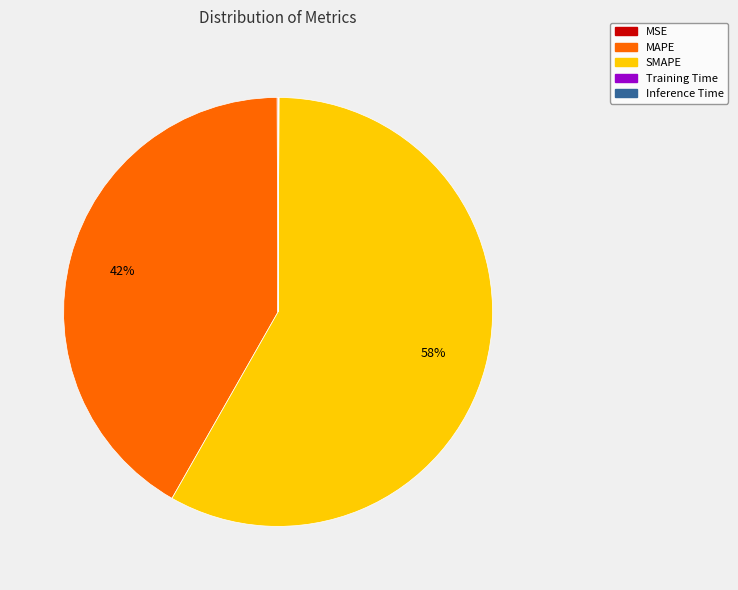

To the nearest percent, what is the average slice percentage?

20%